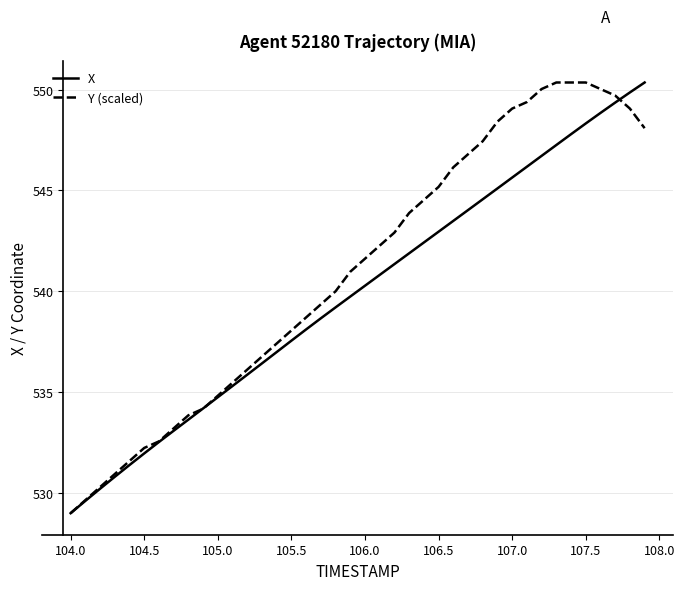

What is the greatest value displayed?

550.4